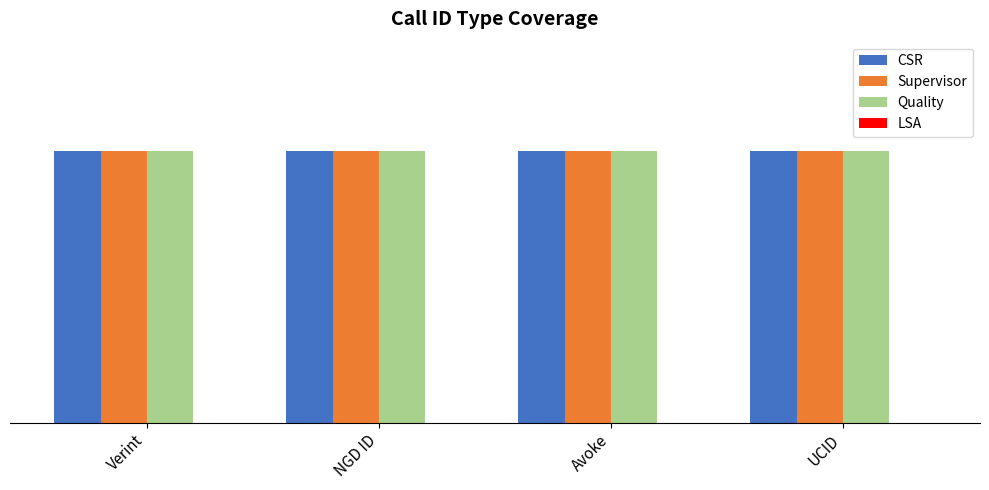

Reading left to right, what are all the values shown in this chart?

CSR: Verint=1	NGD ID=1	Avoke=1	UCID=1
Supervisor: Verint=1	NGD ID=1	Avoke=1	UCID=1
Quality: Verint=1	NGD ID=1	Avoke=1	UCID=1
LSA: Verint=0	NGD ID=0	Avoke=0	UCID=0